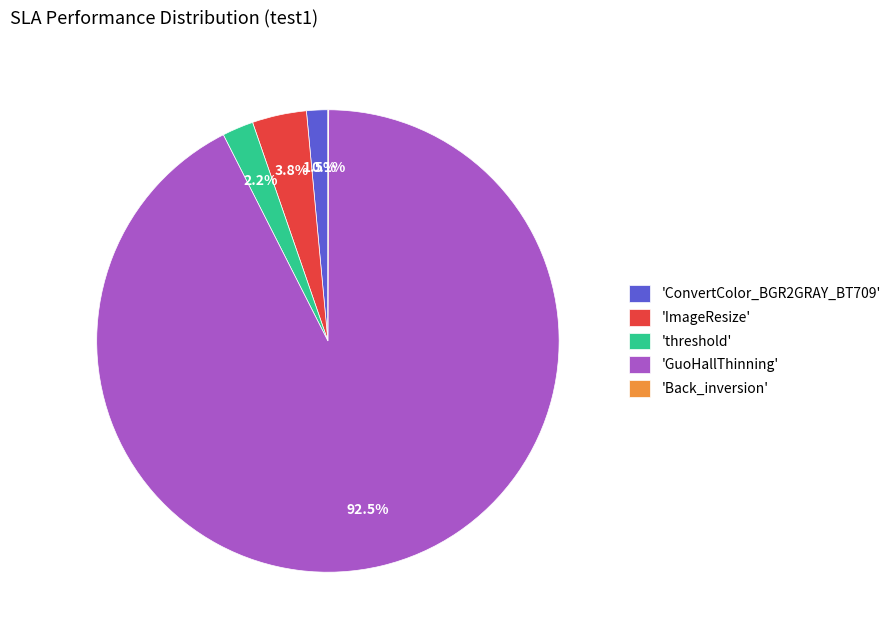

Between 'ImageResize' and 'GuoHallThinning', which is larger?

'GuoHallThinning'